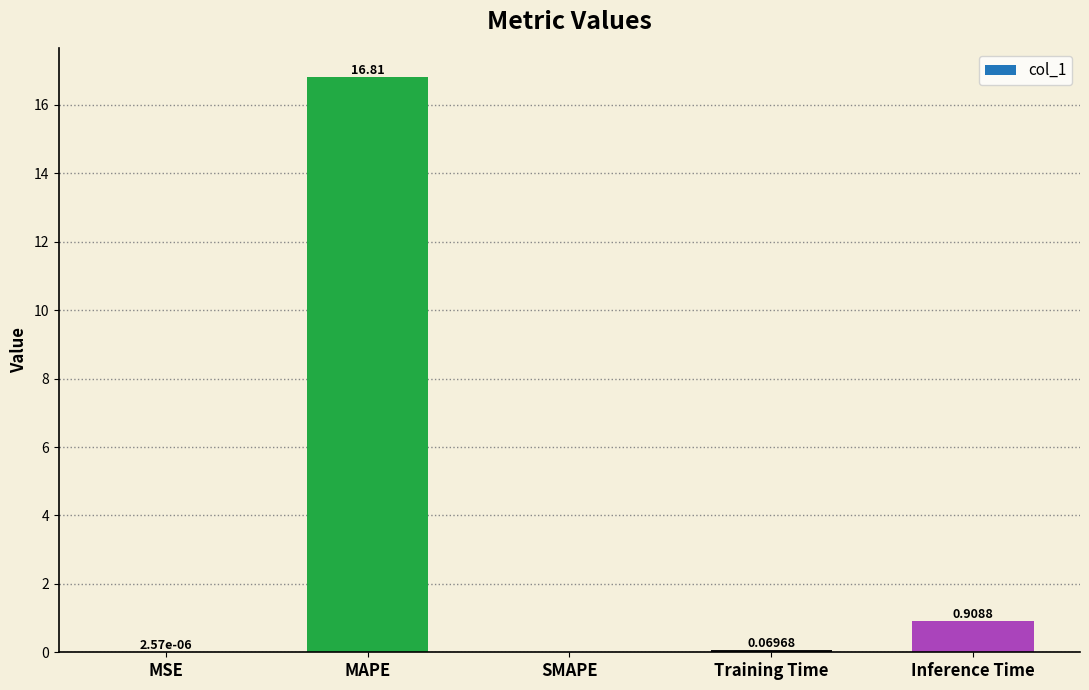

How many categories are shown in the chart?

5